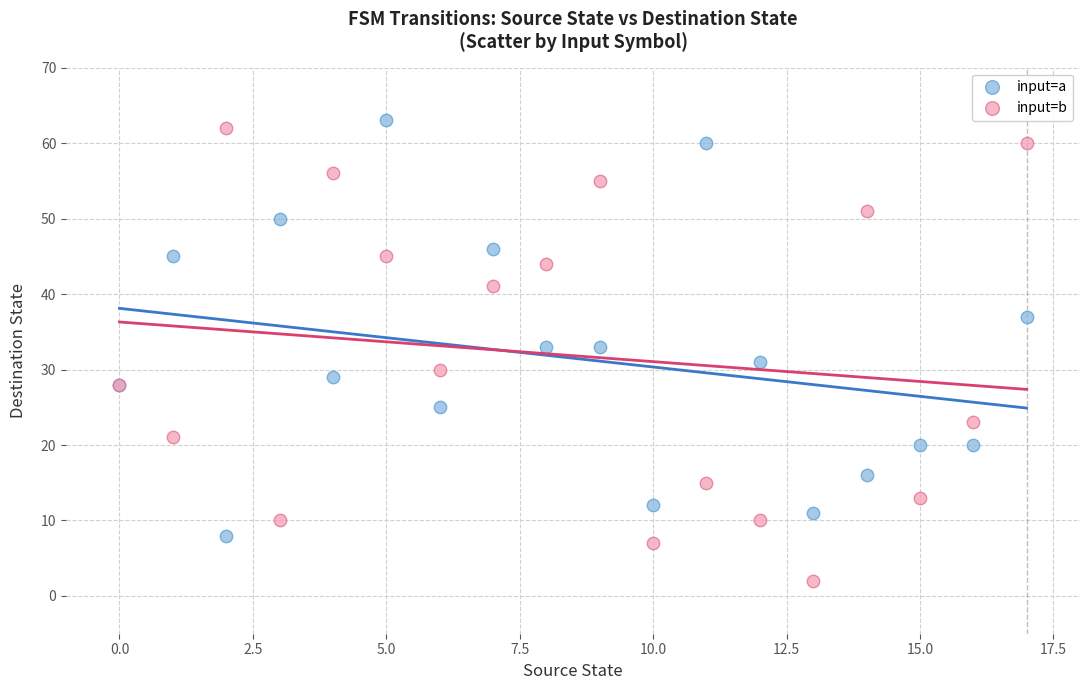

What are all the series names shown in the legend?

input=a, input=b